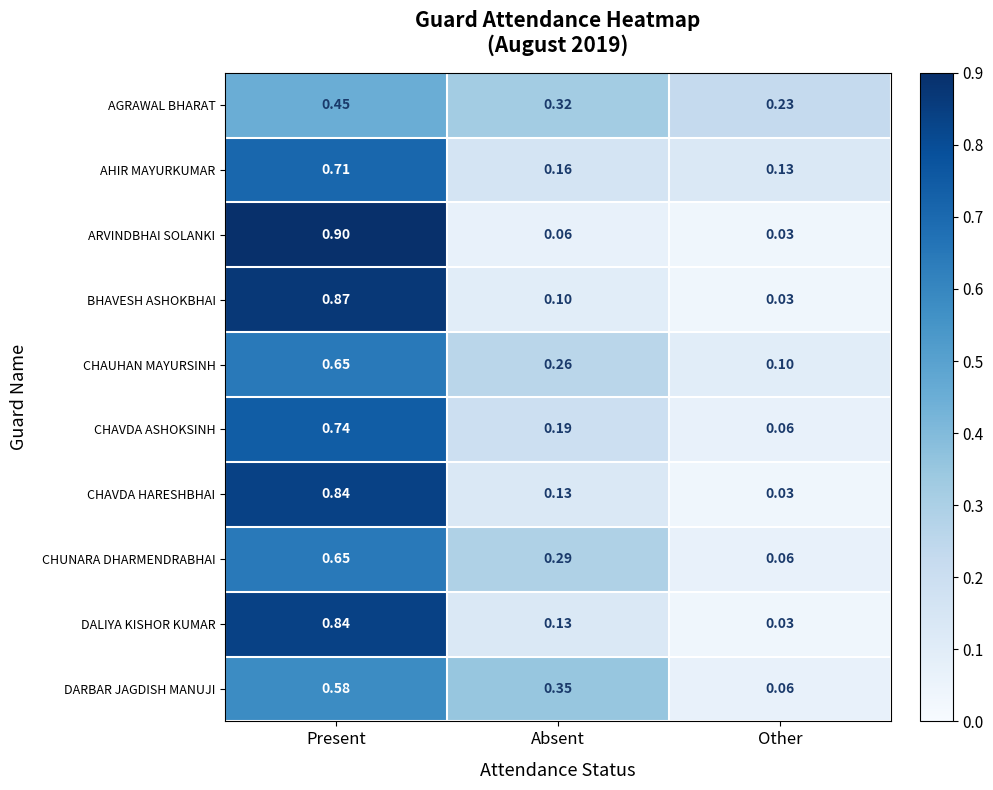

Where is CHUNARA DHARMENDRABHAI nearest to the value 0?

Other